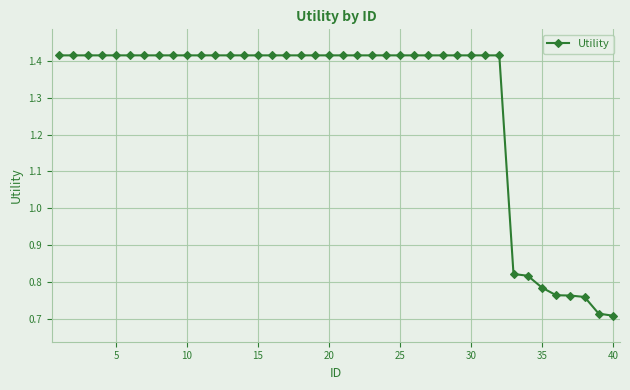

How many lines are shown in the chart?

1